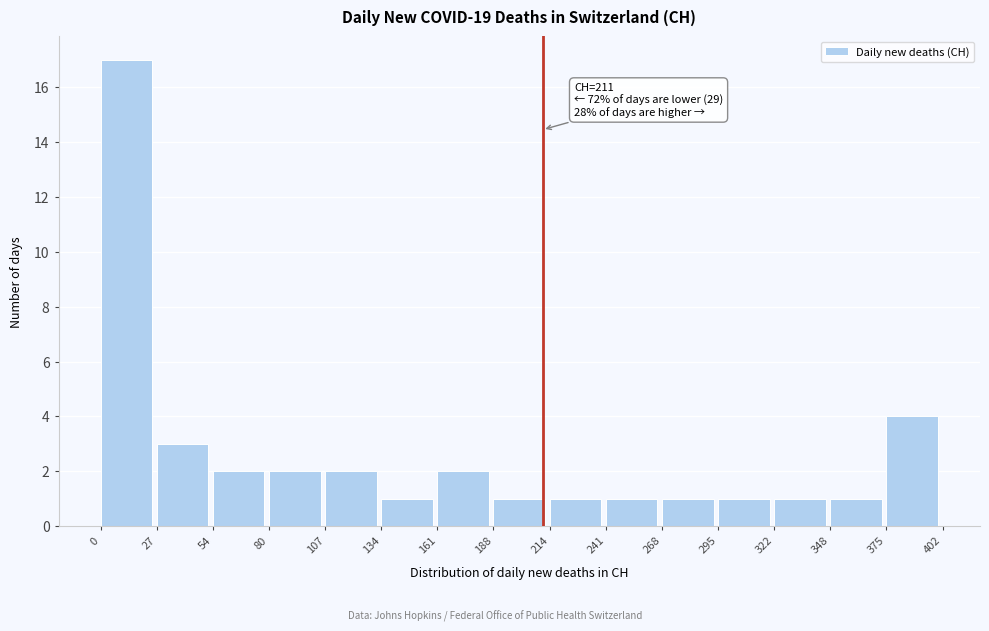

Over which range of the x-axis is the bar tallest?

0 to 27